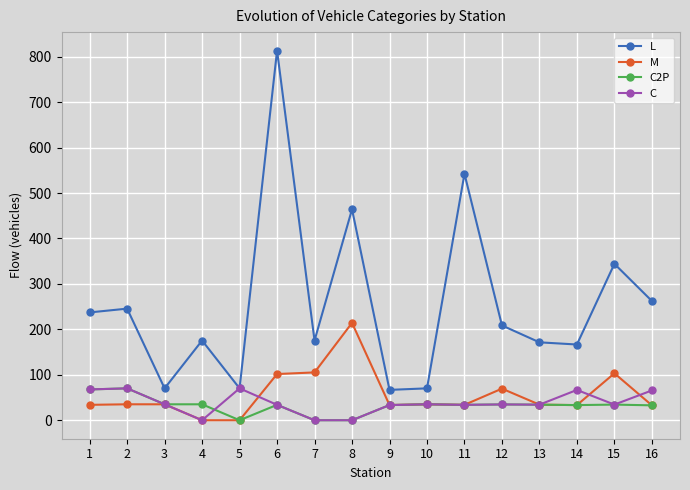

True or false: L and M intersect in this chart.

False